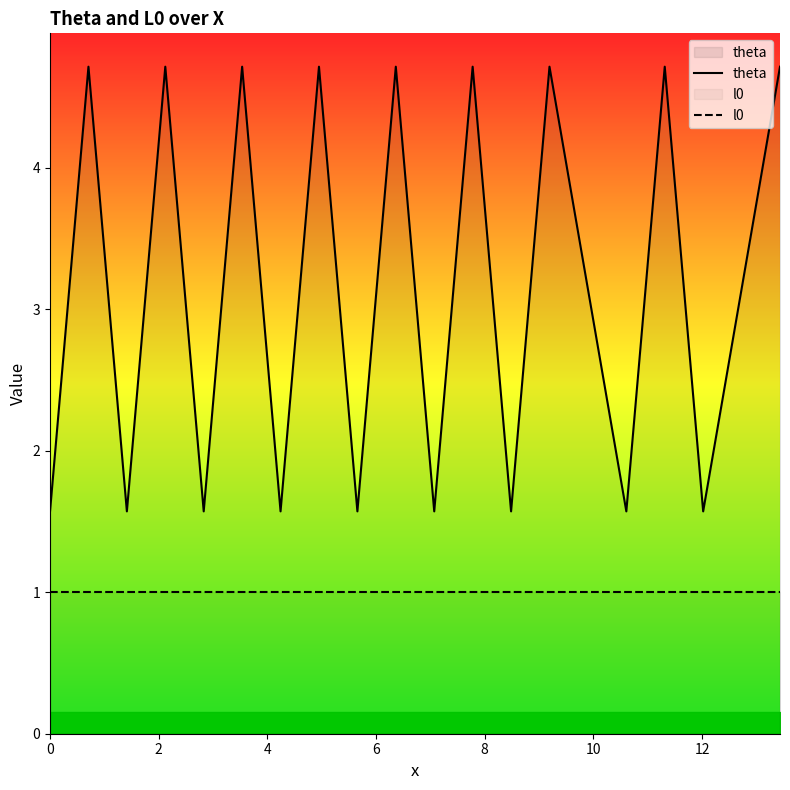

Reading left to right, extract all data points from this chart.

theta: 1.6	4.7	1.6	4.7	1.6	4.7	1.6	4.7	1.6	4.7	1.6	4.7	1.6	4.7	3.1	1.6	4.7	1.6	3.1	4.7
l0: 1.0	1.0	1.0	1.0	1.0	1.0	1.0	1.0	1.0	1.0	1.0	1.0	1.0	1.0	1.0	1.0	1.0	1.0	1.0	1.0